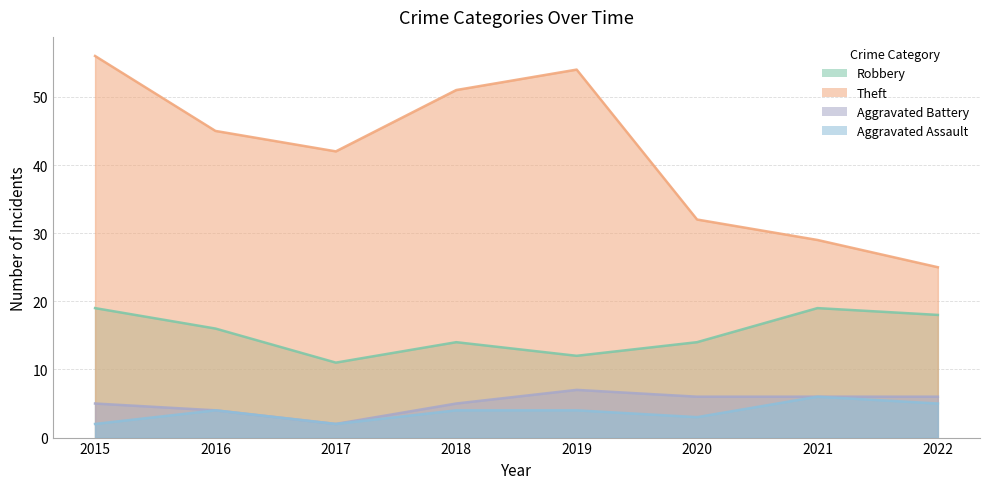

Reading right to left, list all the values displayed in this chart.

Robbery: 2022=18	2021=19	2020=14	2019=12	2018=14	2017=11	2016=16	2015=19
Theft: 2022=25	2021=29	2020=32	2019=54	2018=51	2017=42	2016=45	2015=56
Aggravated Battery: 2022=6	2021=6	2020=6	2019=7	2018=5	2017=2	2016=4	2015=5
Aggravated Assault: 2022=5	2021=6	2020=3	2019=4	2018=4	2017=2	2016=4	2015=2